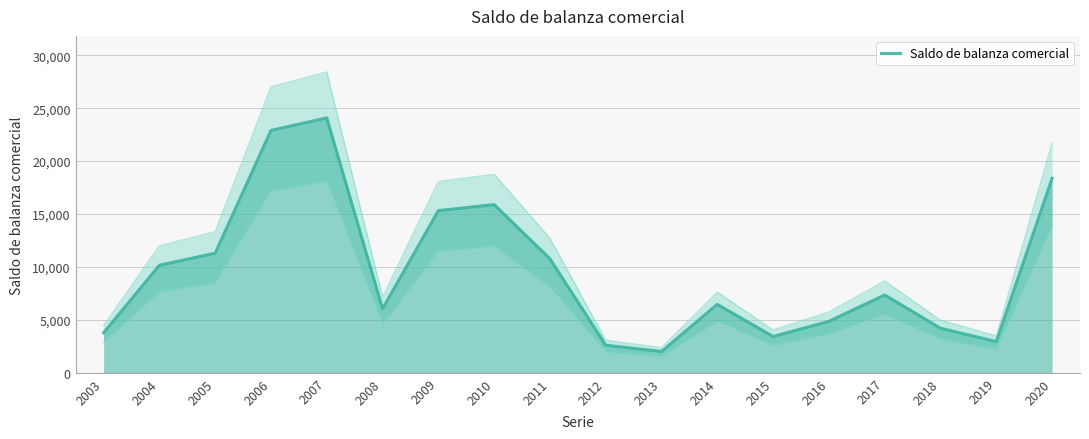

Which has a higher value, 2009 or 2013?

2009